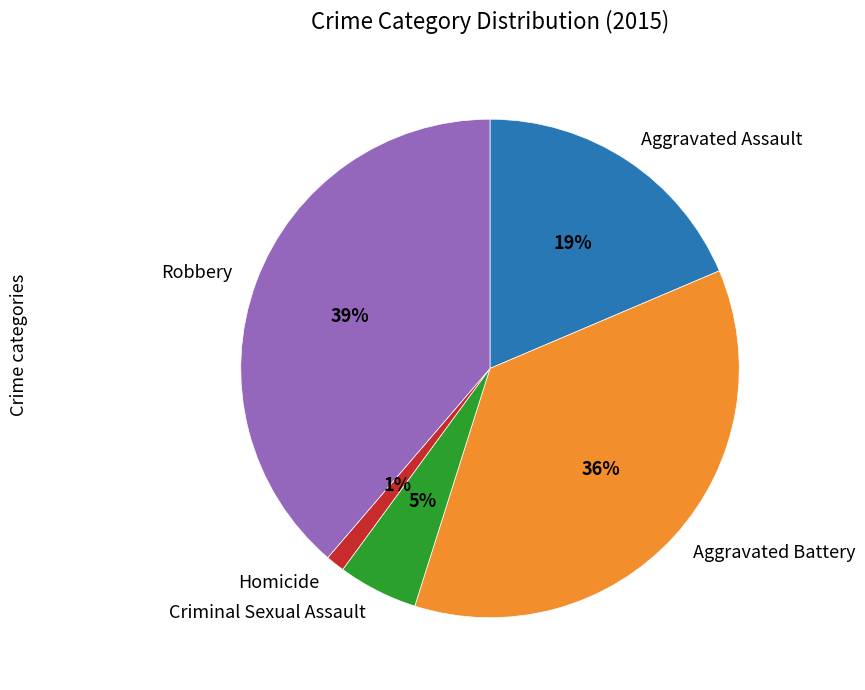

Between Robbery and Aggravated Assault, which is larger?

Robbery